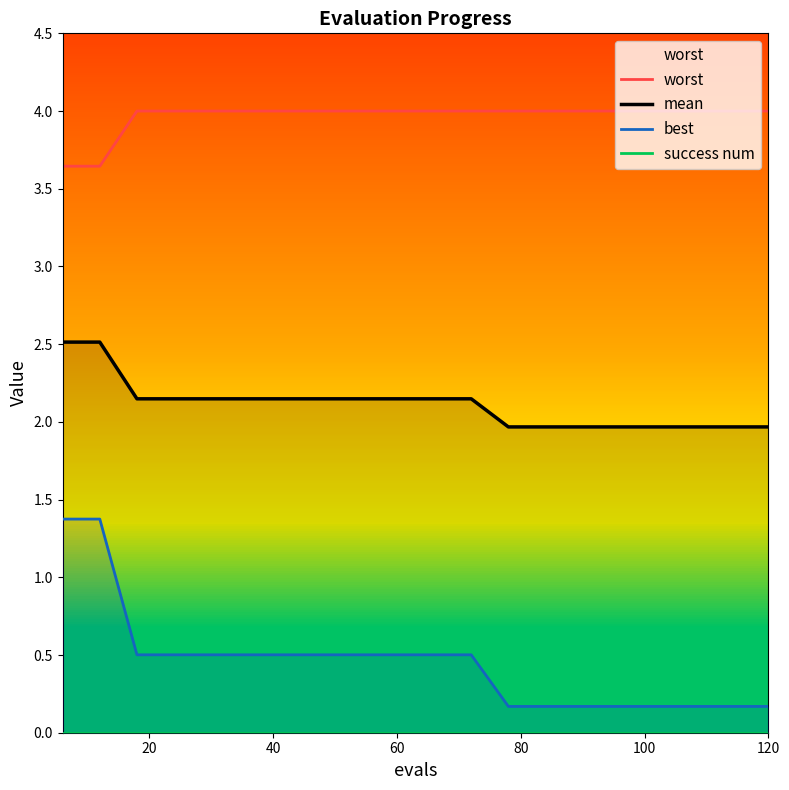

Which series has the widest spread of values?

best